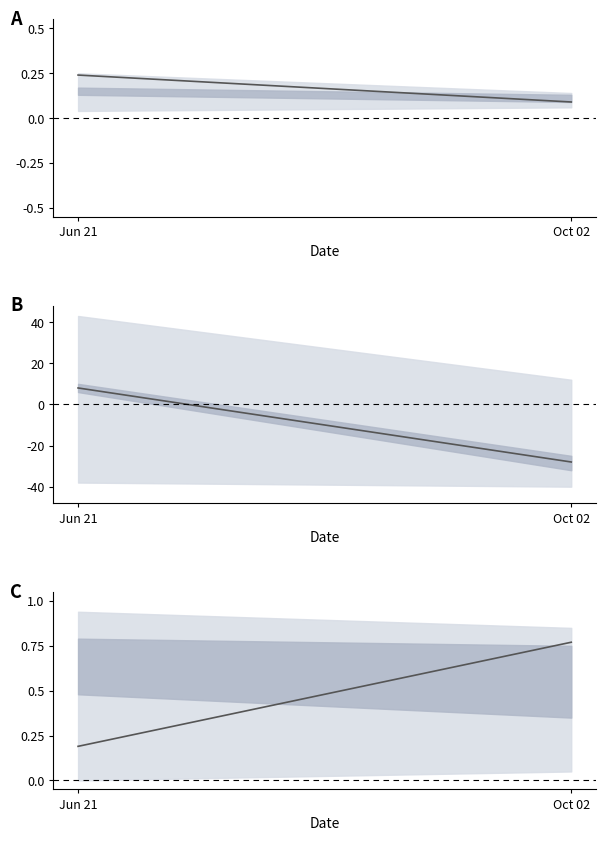

How many lines are shown in the chart?

2